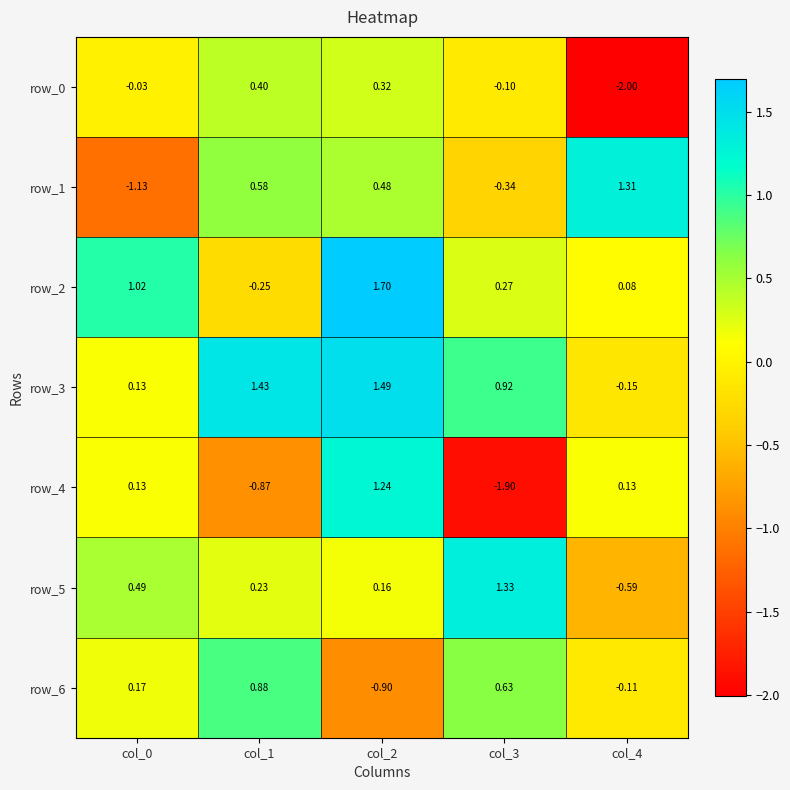

Is the value of row_0 at col_3 greater than the value of row_3 at col_1?

No